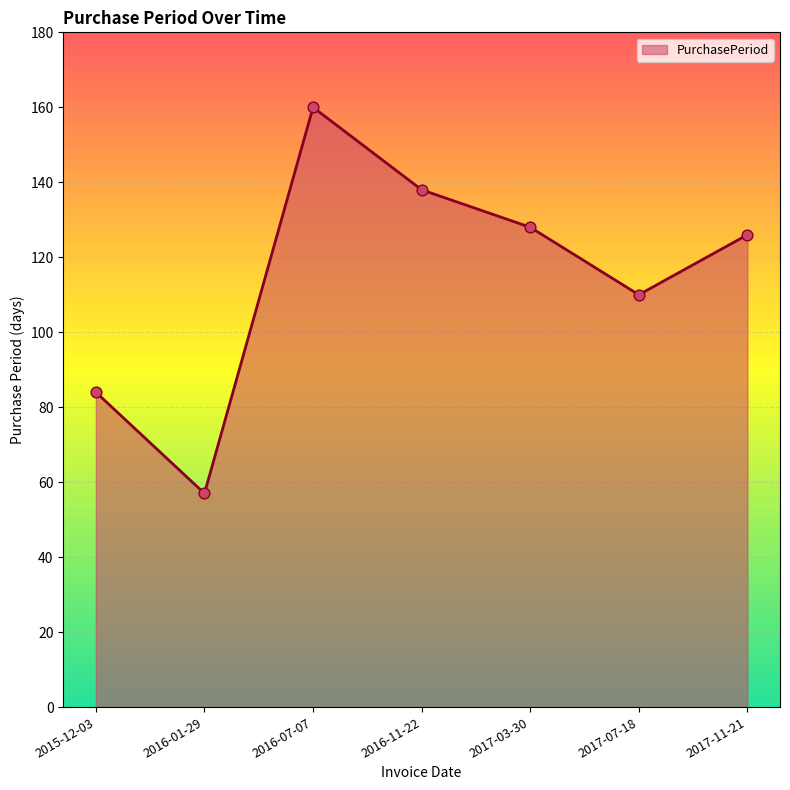

Which has a higher value, 2016-07-07 or 2017-07-18?

2016-07-07